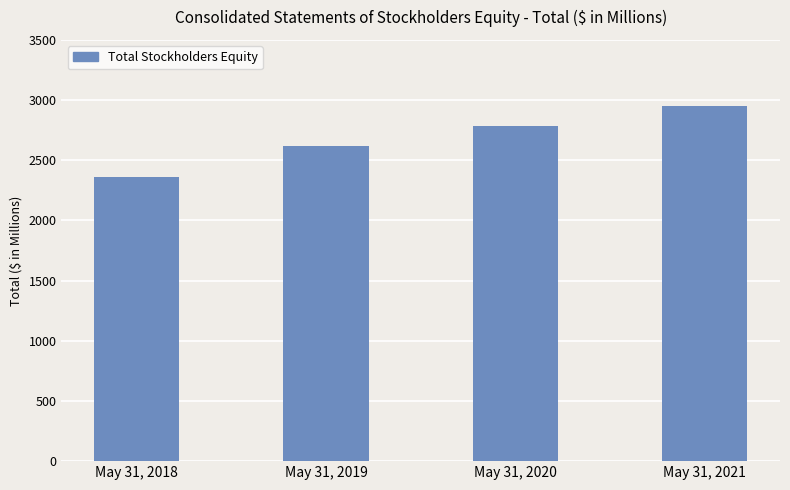

How many distinct data groups are displayed?

1